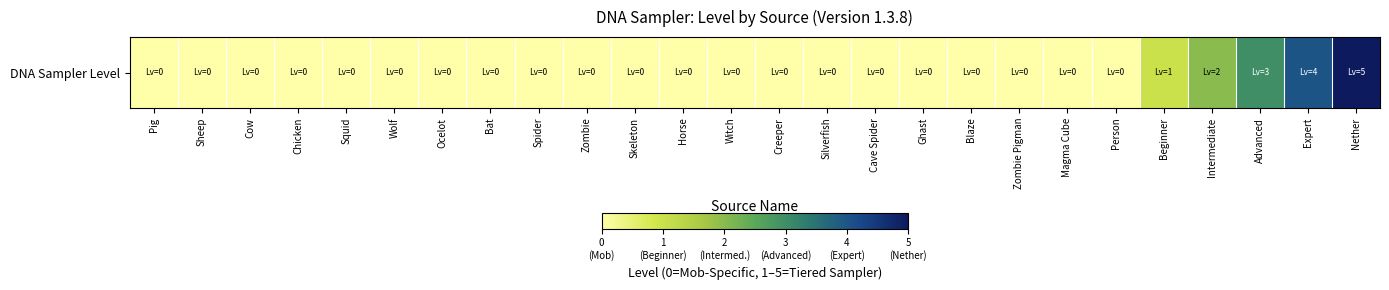

List the labels in order of value, smallest first.

Pig, Sheep, Cow, Chicken, Squid, Wolf, Ocelot, Bat, Spider, Zombie, Skeleton, Horse, Witch, Creeper, Silverfish, Cave Spider, Ghast, Blaze, Zombie Pigman, Magma Cube, Person, Beginner, Intermediate, Advanced, Expert, Nether